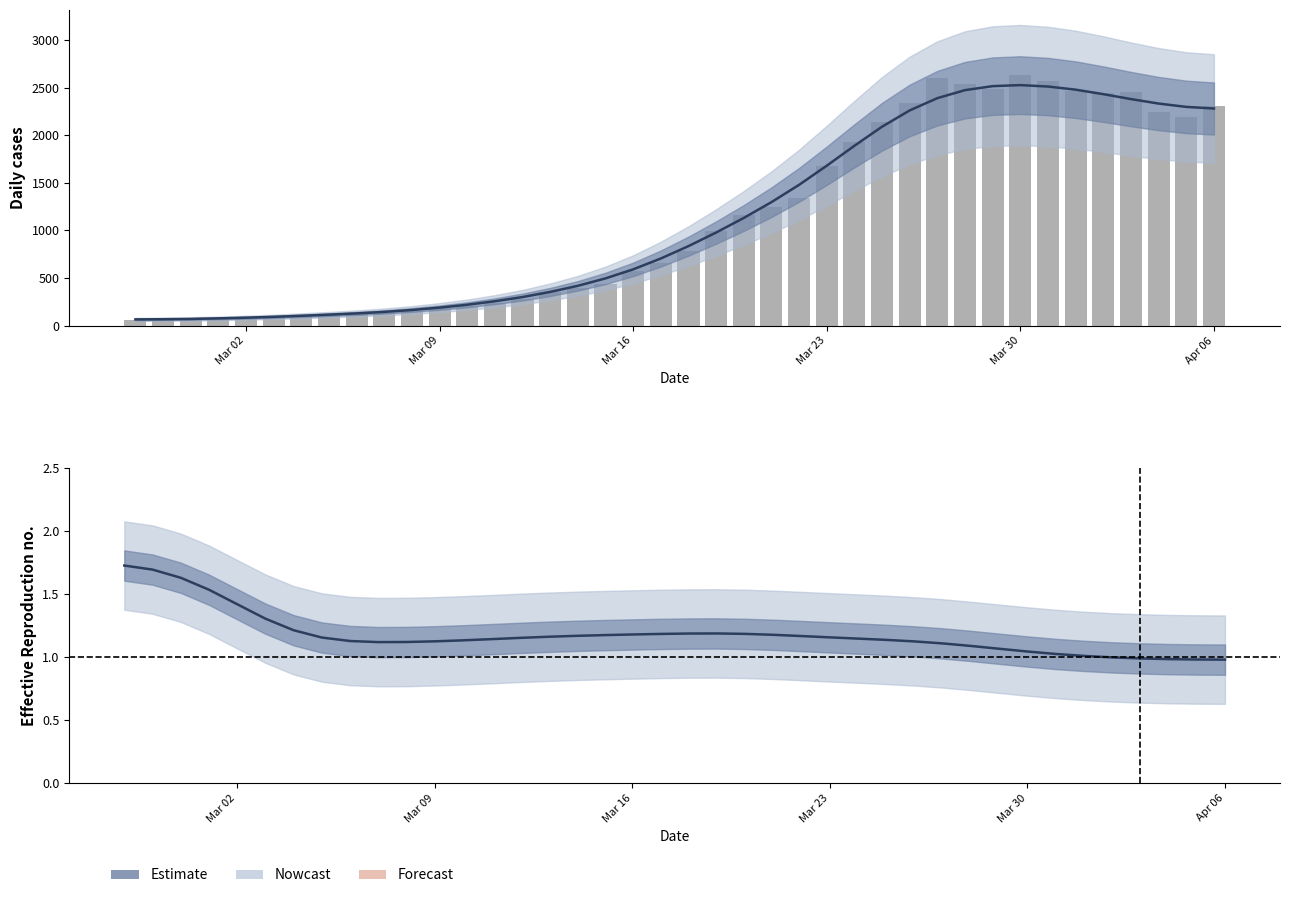

Does the chart contain any negative values?

No